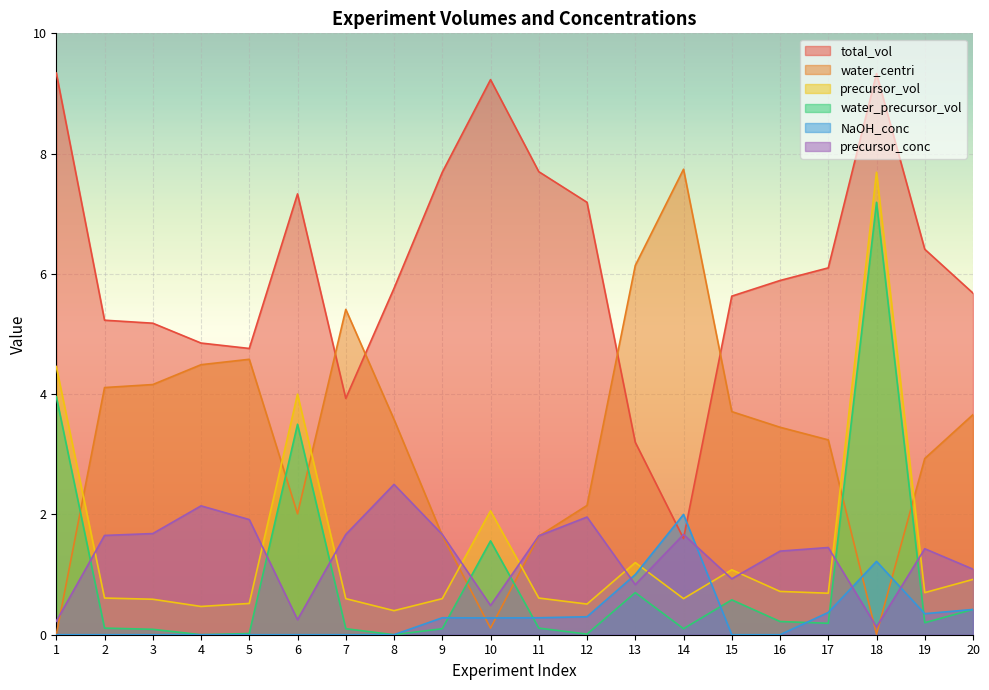

How many distinct data groups are displayed?

6